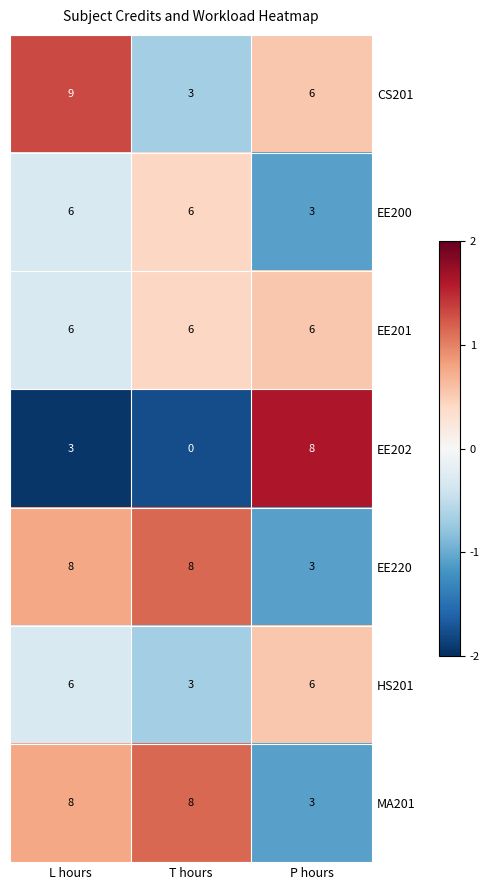

Which series has the largest range (max minus min)?

EE202